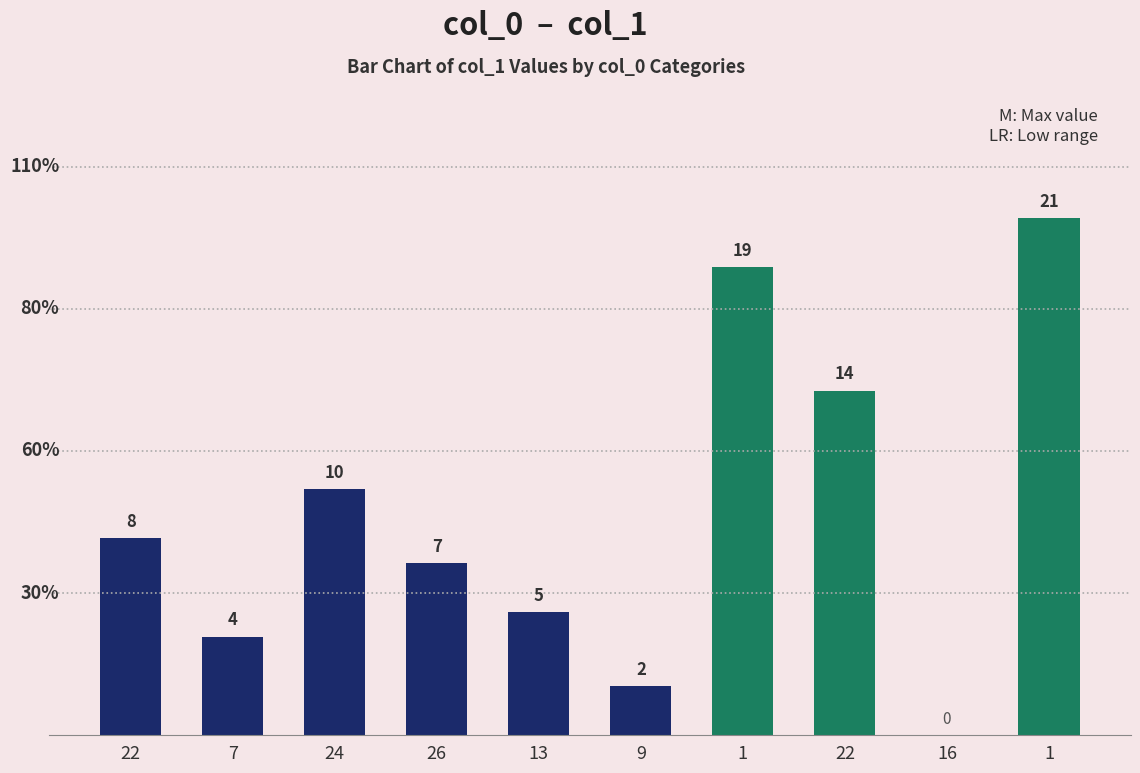

How many series are shown in this chart?

1